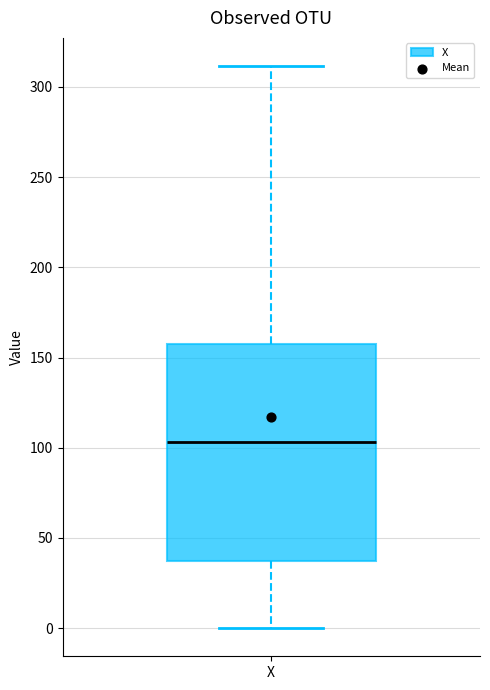

Transcribe this box plot: give where the median line is, the range the box spans, and where the two whiskers end, as read against the y-axis. The values are not printed on the chart, so give them approximately, as read against the axis.

median 105, box 35 to 155, whiskers 0 to 310